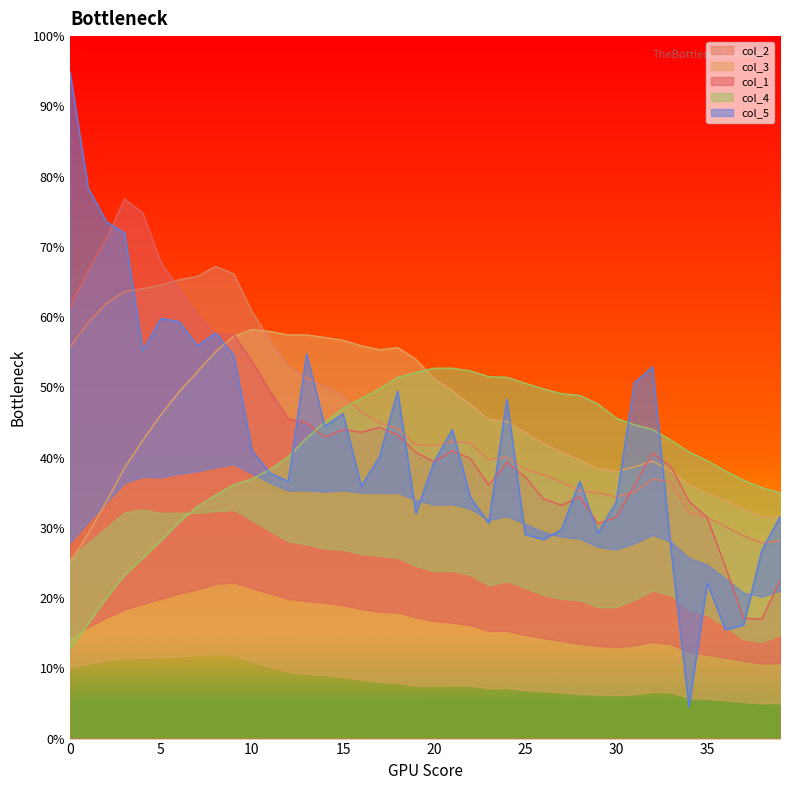

Between 20 and 34, which series saw the biggest shift?

col_5